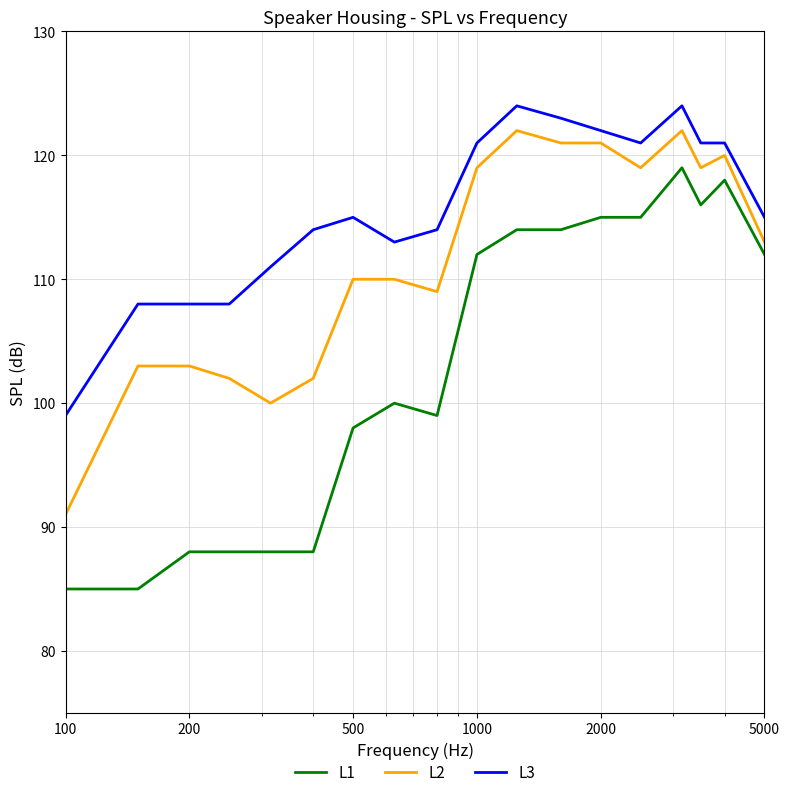

What is the difference between the maximum and minimum values in the L3 series?

25